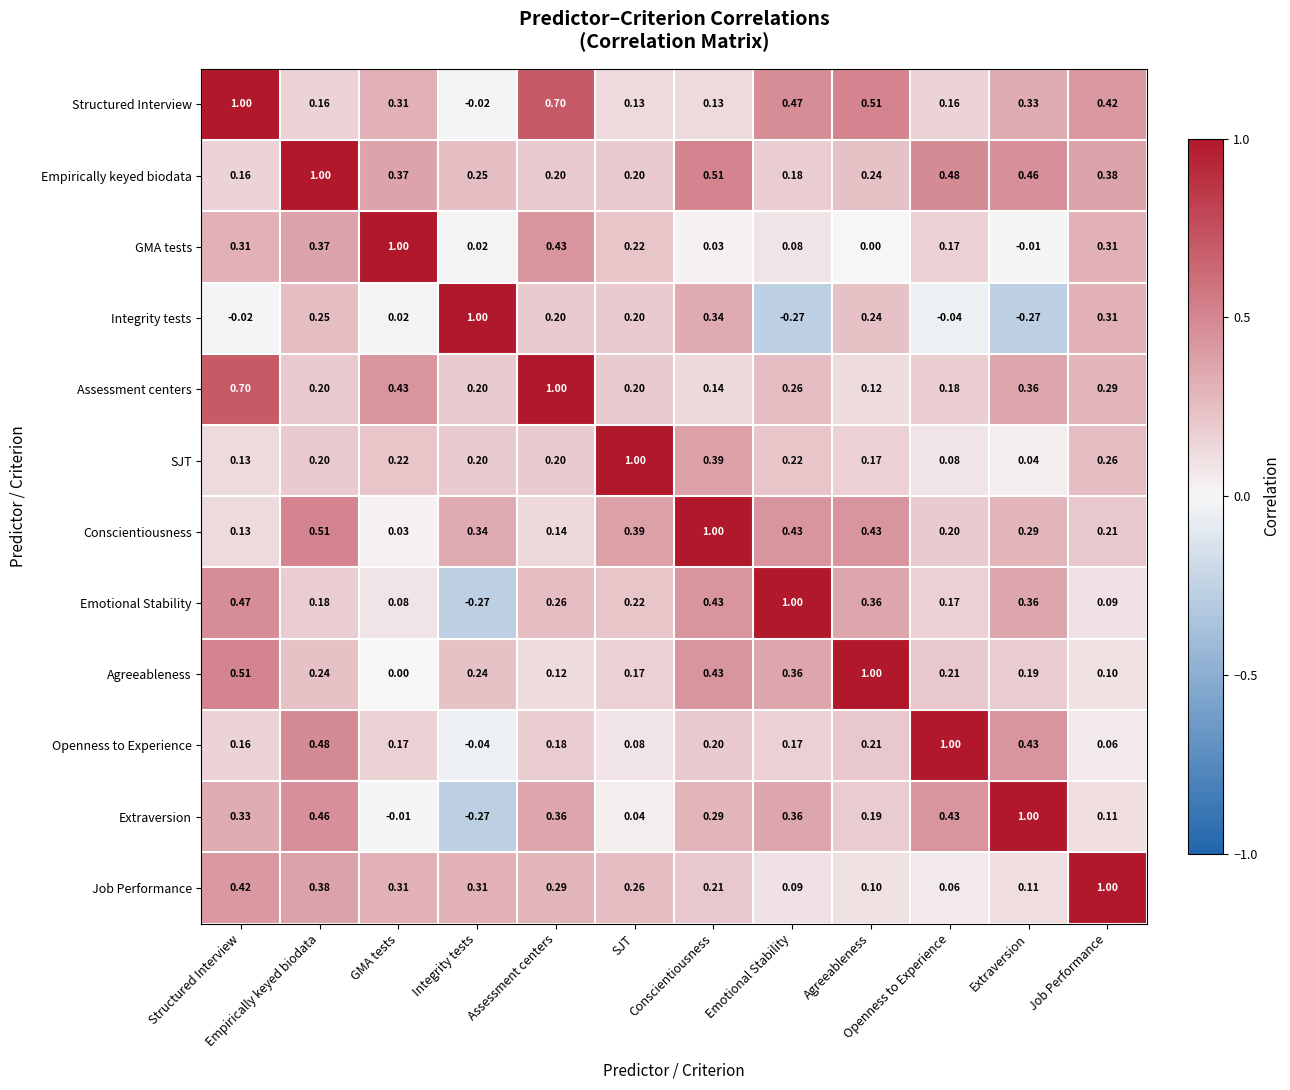

At which label does Structured Interview reach its peak?

Structured Interview